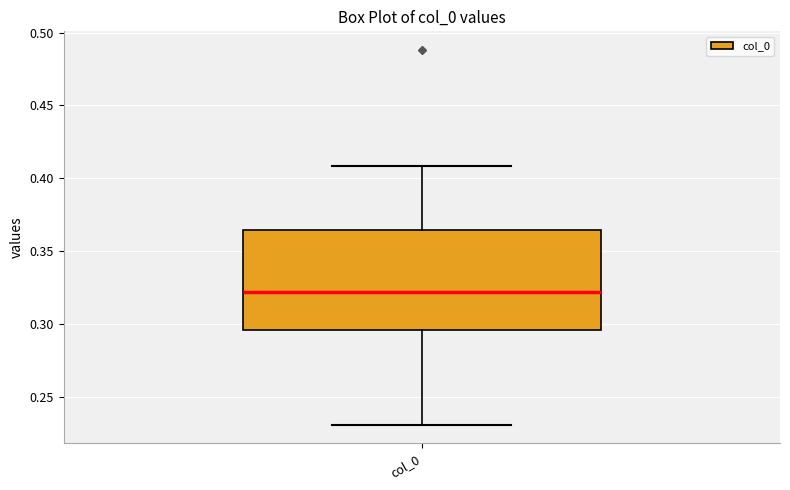

Read this box plot against the y-axis: the position of the median line, the range covered by the box, and the ends of both whiskers. The values are not printed on the chart, so give them approximately, as read against the axis.

median 0.320, box 0.295 to 0.365, whiskers 0.230 to 0.410